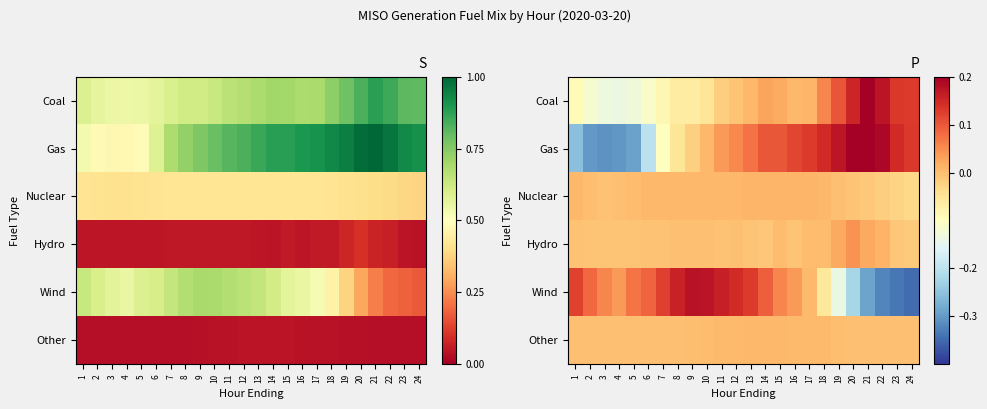

The Wind series shows 0.1 at 3. True or false?

True